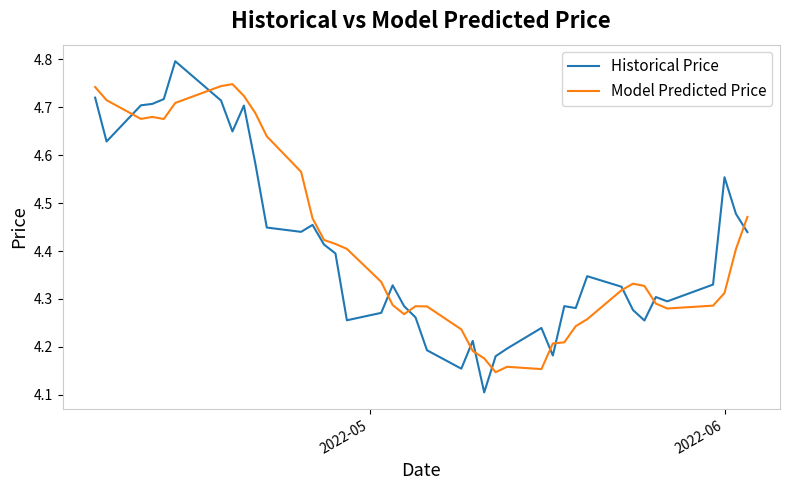

List the series in order of their peak value, highest first.

Historical Price, Model Predicted Price